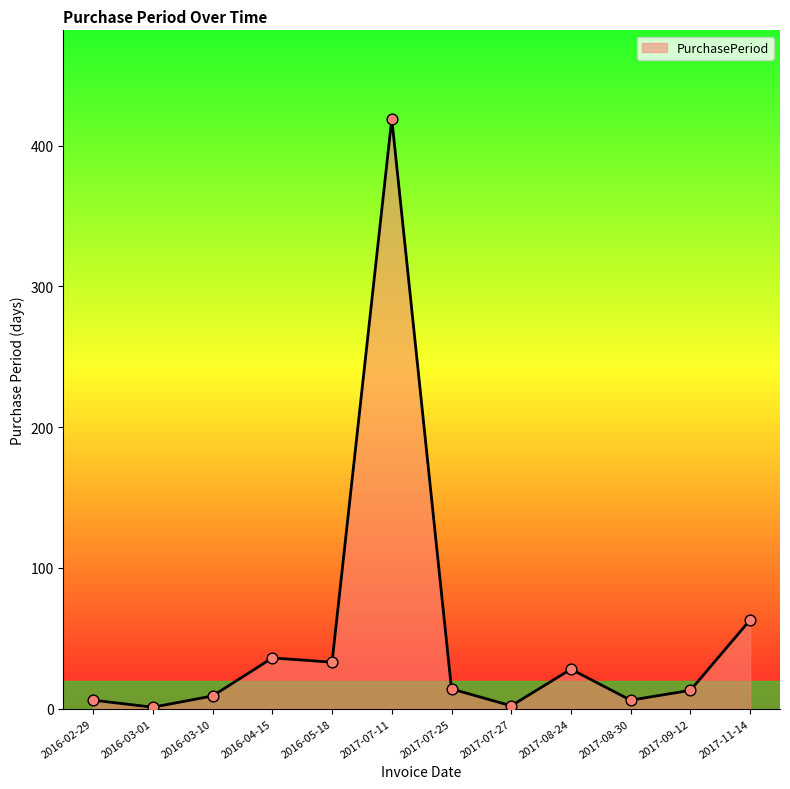

What is the change in value from 2016-02-29 to 2016-04-15?

+30